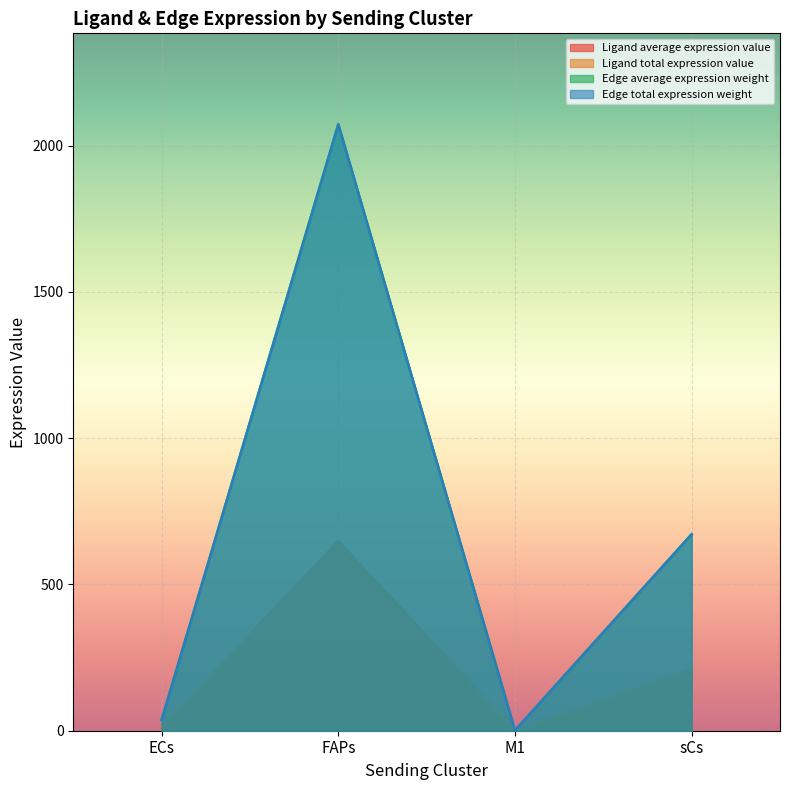

What is the highest value of the Ligand total expression value series?

2072.6